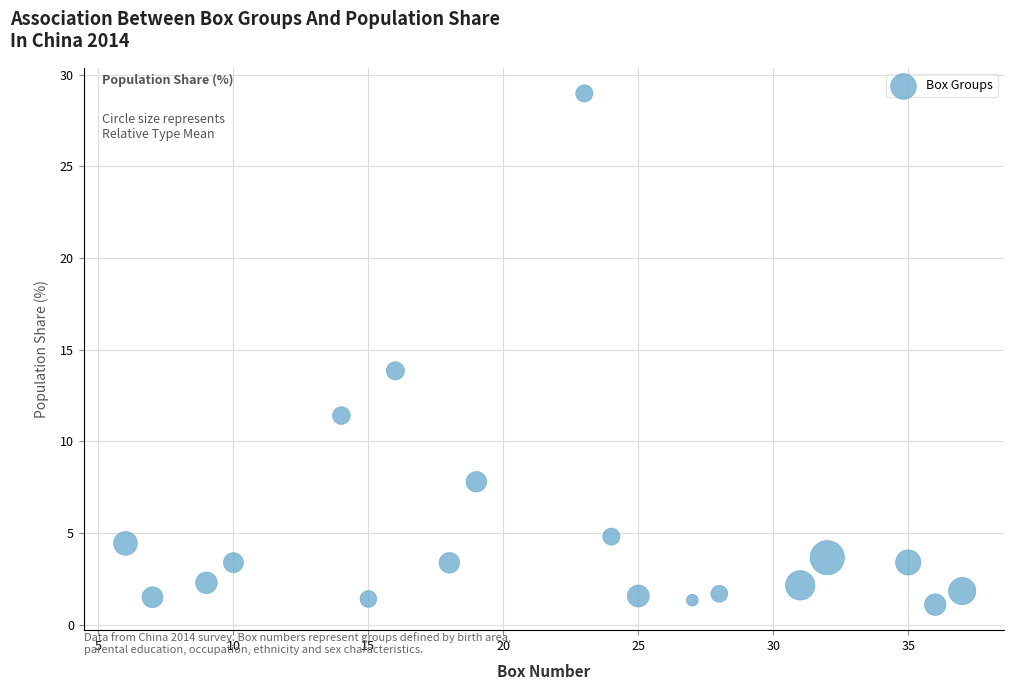

What is the range of Y values (max minus min)?

27.9